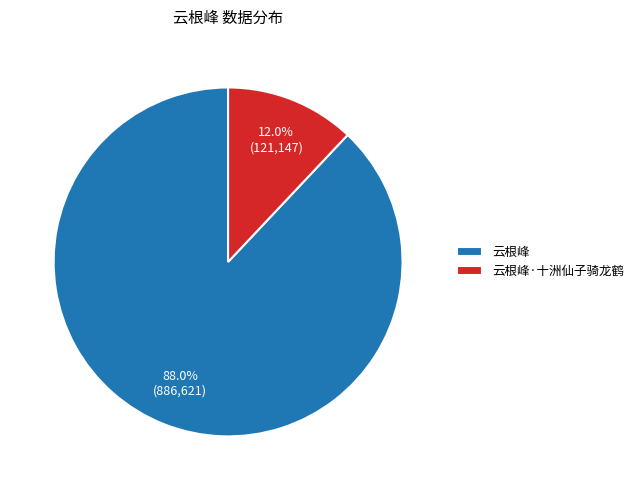

Rank the categories by value from highest to lowest.

云根峰, 云根峰·十洲仙子骑龙鹤